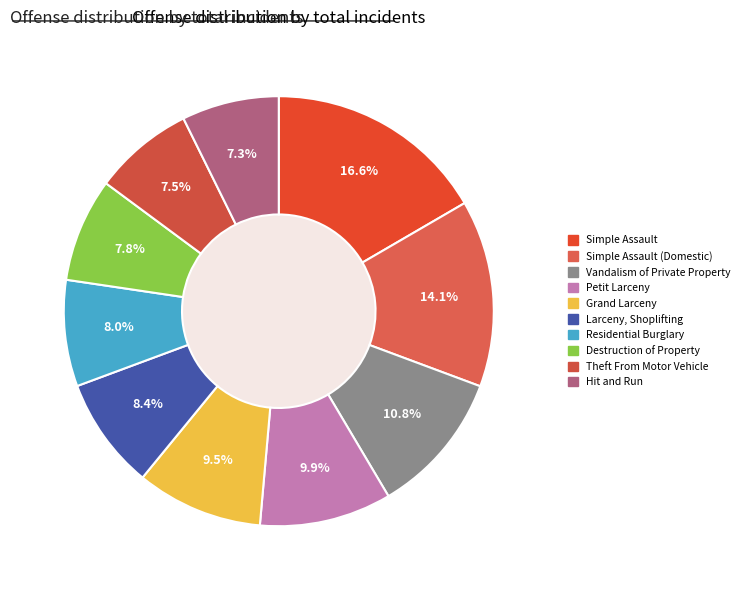

Is there any slice that represents more than half of the pie?

No